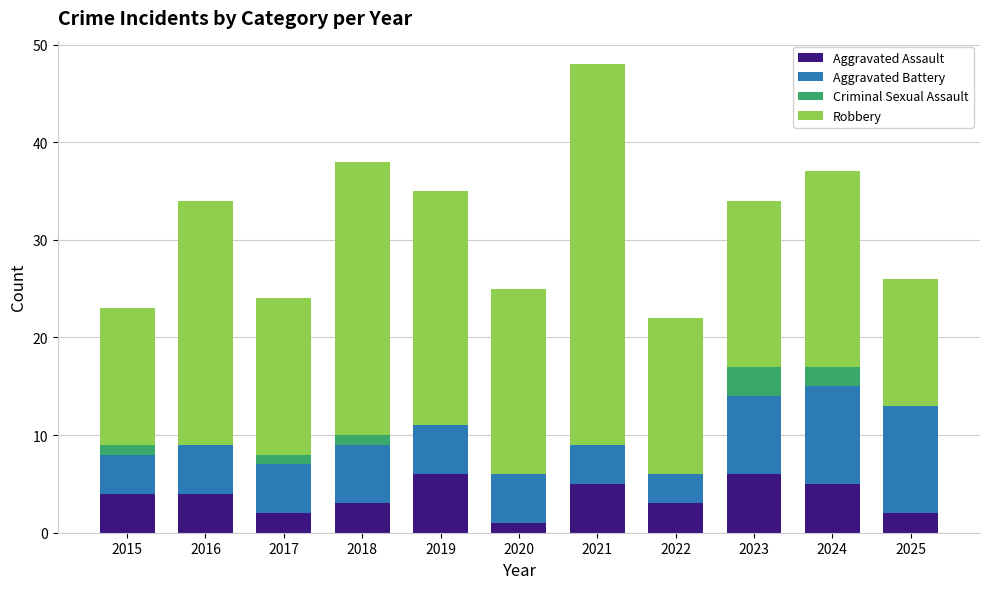

Is it true that Aggravated Assault equals 1 at 2016?

False